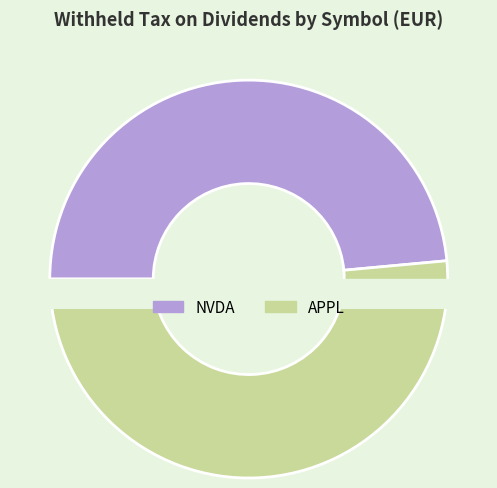

Count the number of slices in the pie.

2